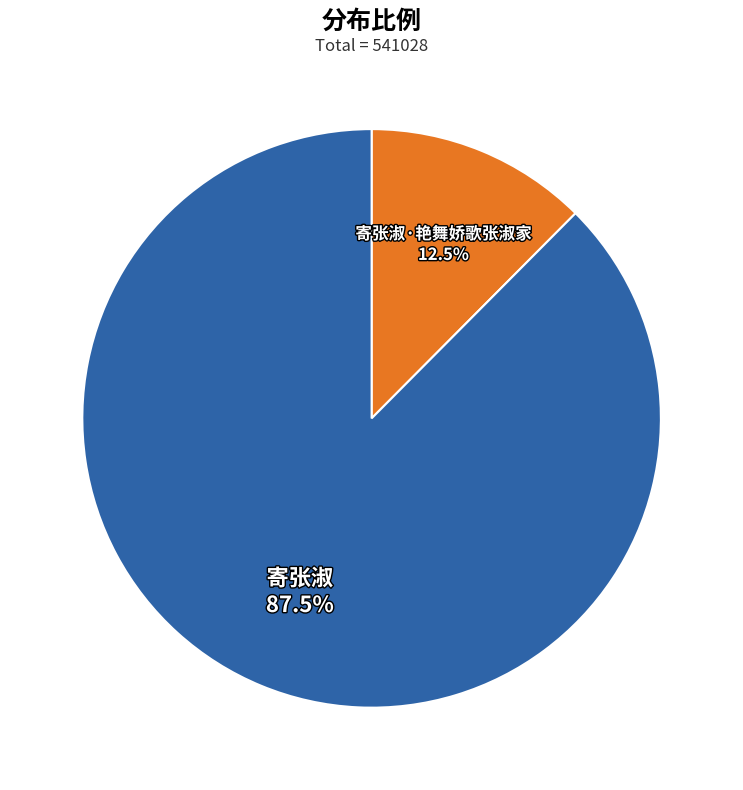

To the nearest percent, what is the difference between the largest and smallest slice percentages?

75%